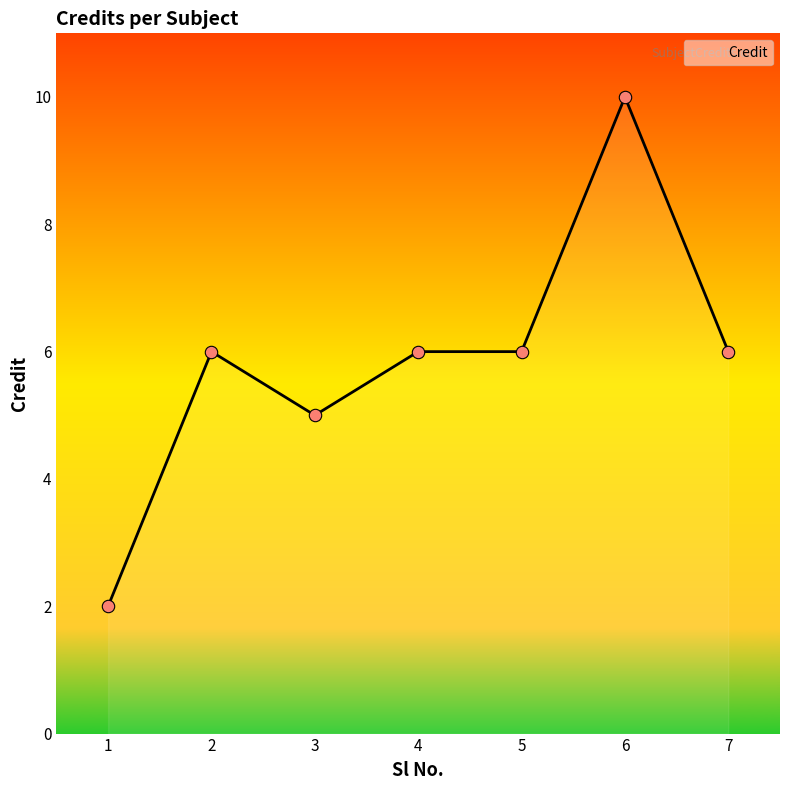

Between 4 and 6, which is larger?

6